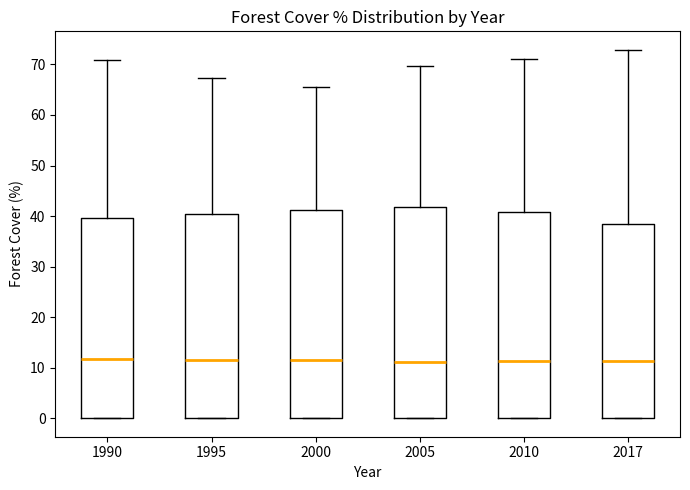

Reading left to right, read every box against the y-axis: the position of its median line, the range the box covers, and the ends of its whiskers. The values are not printed on the chart, so give them approximately, as read against the axis.

1990: median 12, box 0 to 40, whiskers 0 to 71
1995: median 12, box 0 to 40, whiskers 0 to 67
2000: median 11, box 0 to 41, whiskers 0 to 66
2005: median 11, box 0 to 42, whiskers 0 to 70
2010: median 11, box 0 to 41, whiskers 0 to 71
2017: median 11, box 0 to 39, whiskers 0 to 73